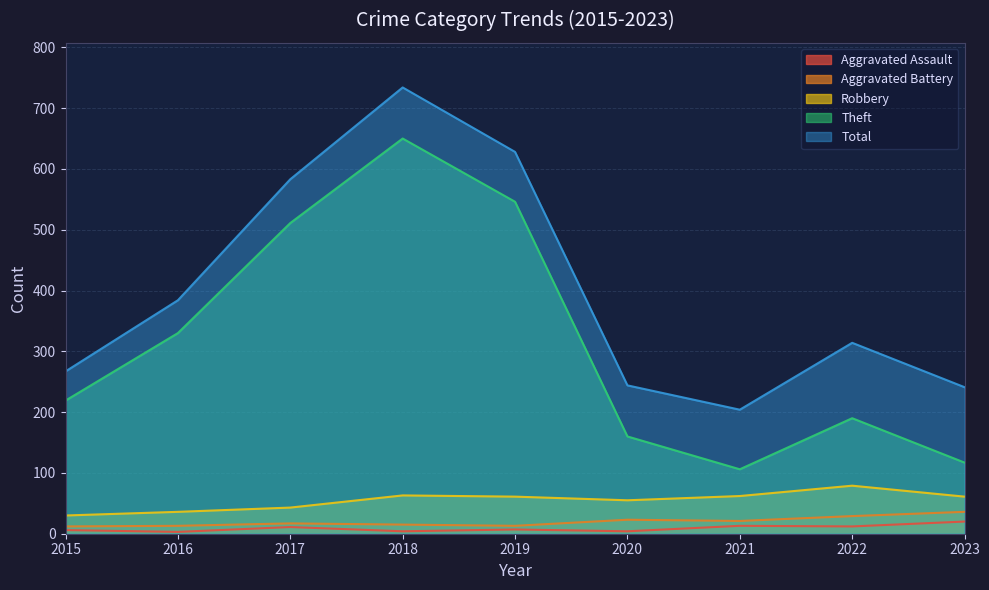

Which series has the widest spread of values?

Theft